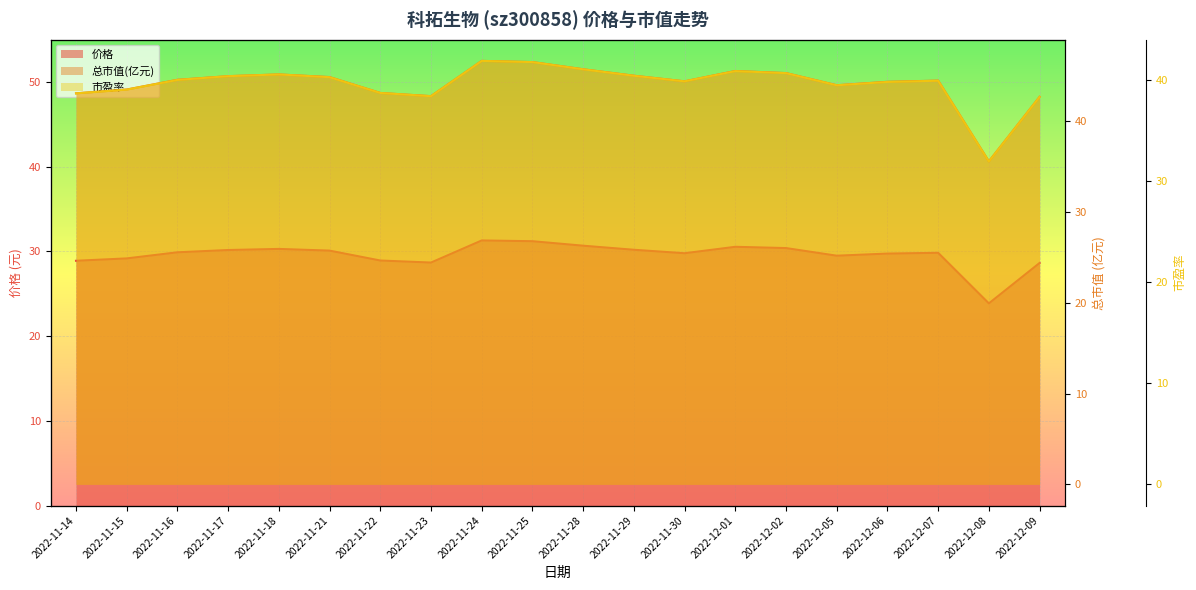

What is the difference between the maximum and minimum values in the 市盈率 series?

9.9